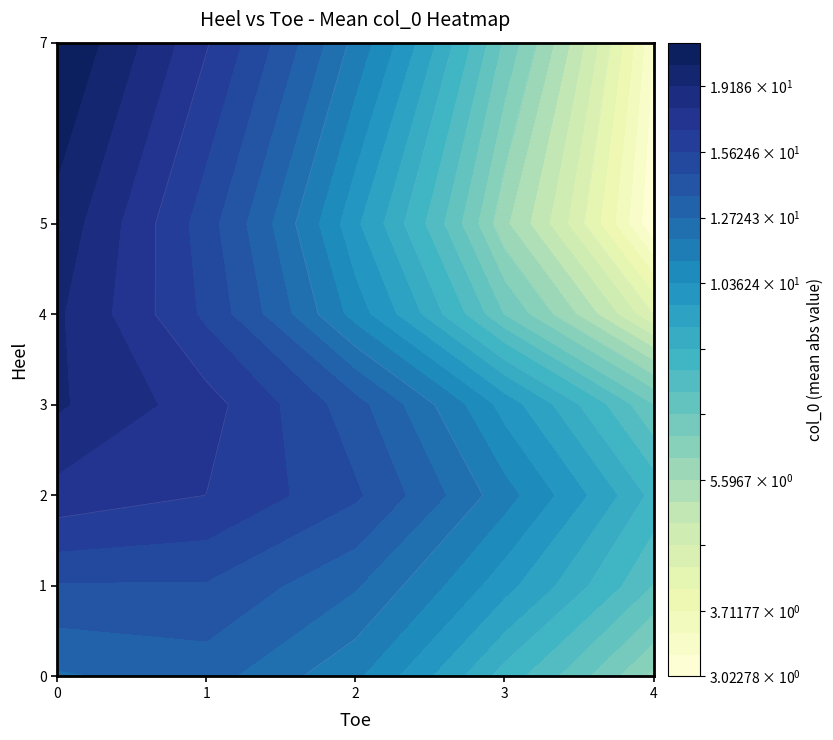

What is the total value across all series at 5?

85